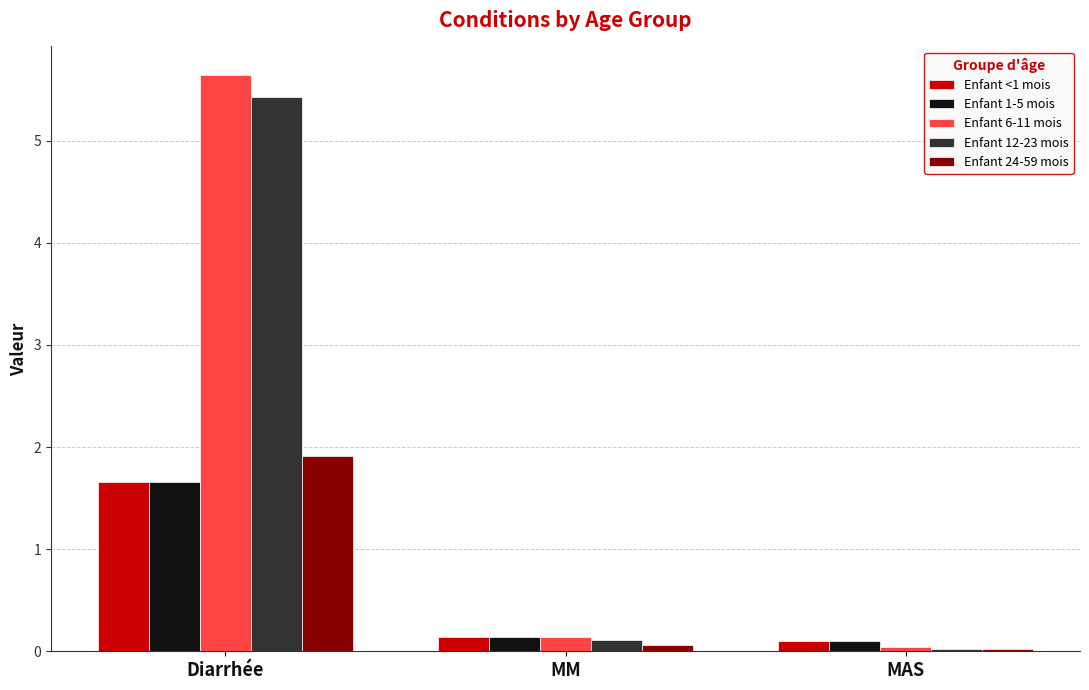

What is the difference between the Enfant 24-59 mois values at Diarrhée and MAS?

1.9